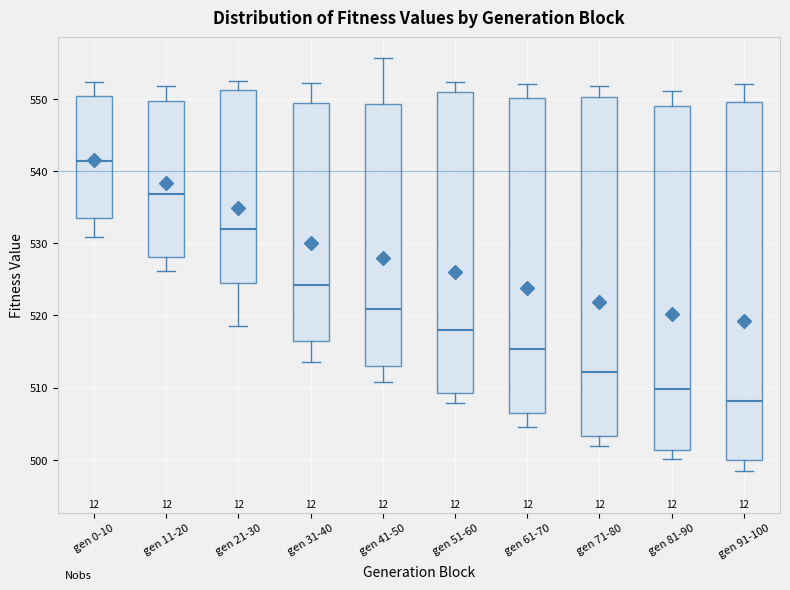

Which box has the lowest median line?

gen 91-100